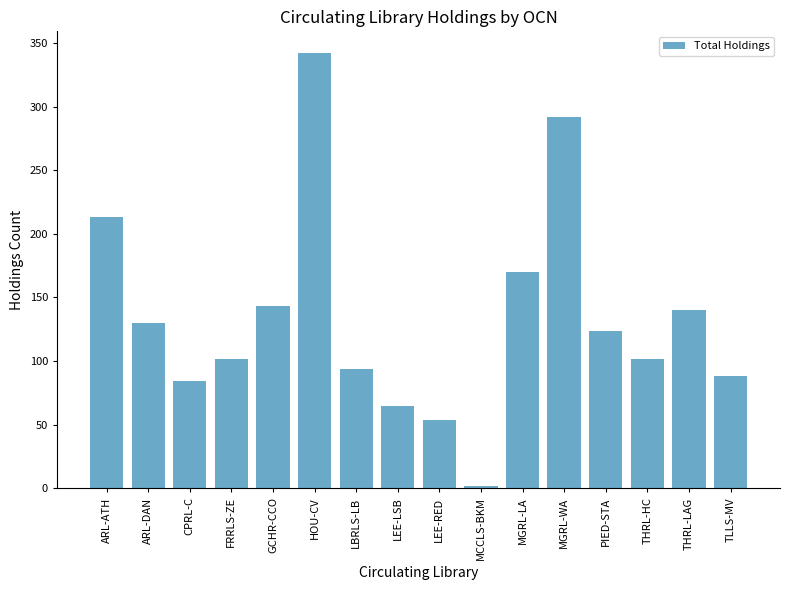

What is the average value?

134